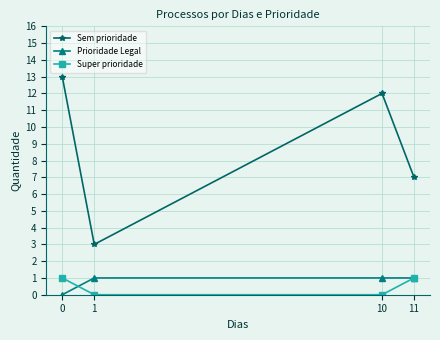

True or false: Sem prioridade and Super prioridade cross at least once.

False